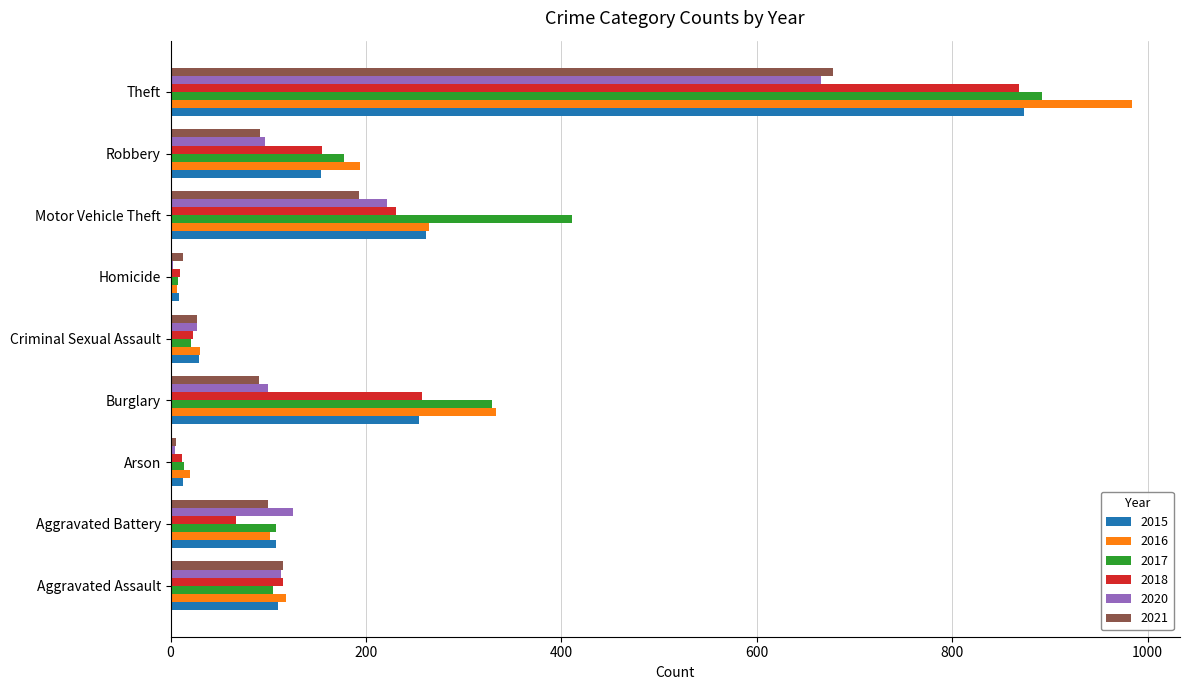

Which series has the largest range (max minus min)?

2016